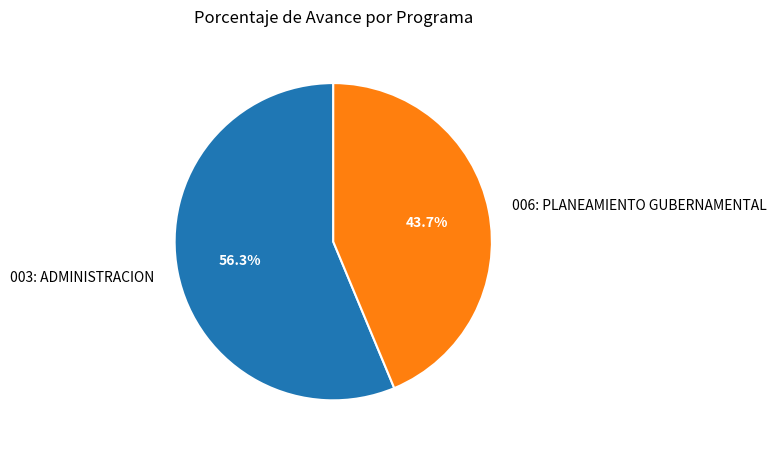

What portion of the pie excludes 006: PLANEAMIENTO GUBERNAMENTAL?

56.3%